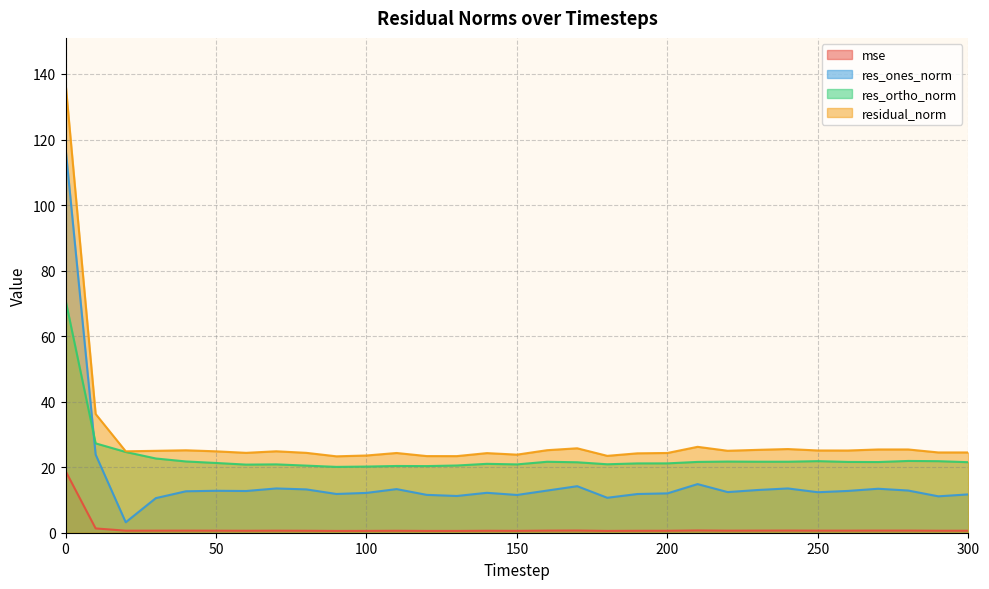

True or false: res_ones_norm and mse cross at least once.

False